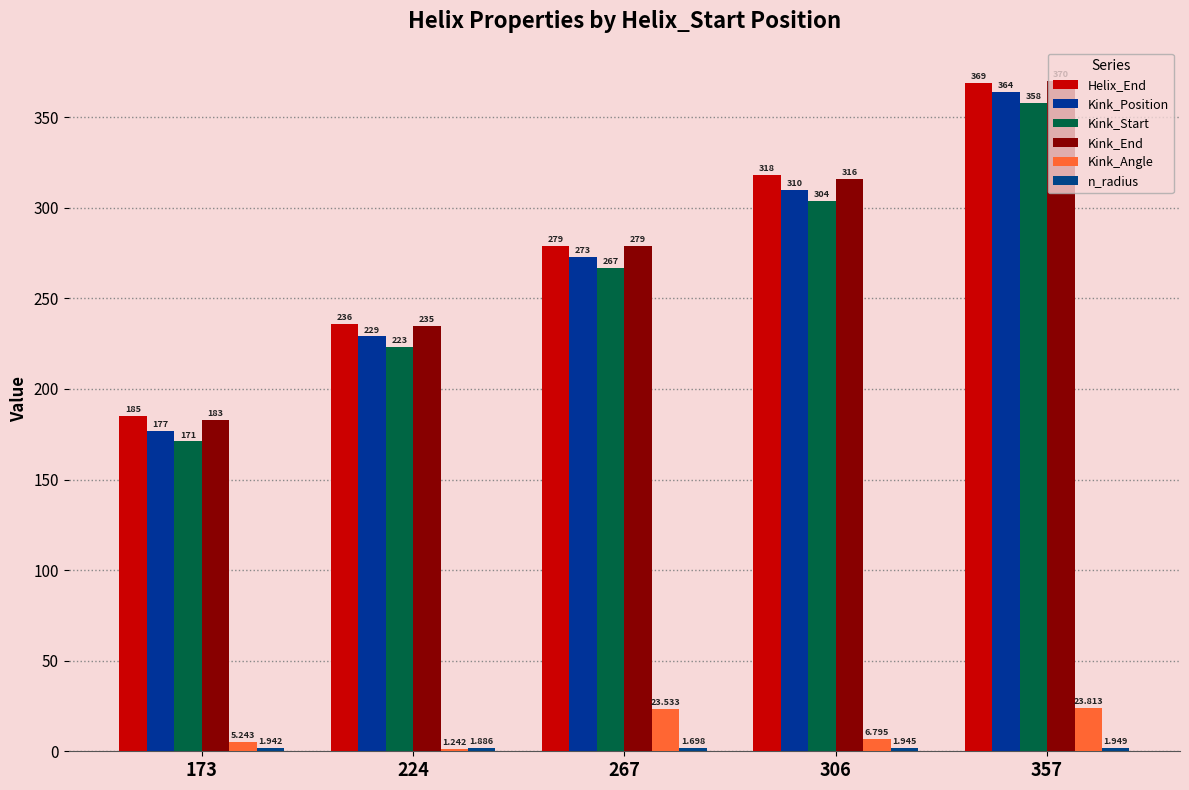

How many bars are there in total?

30